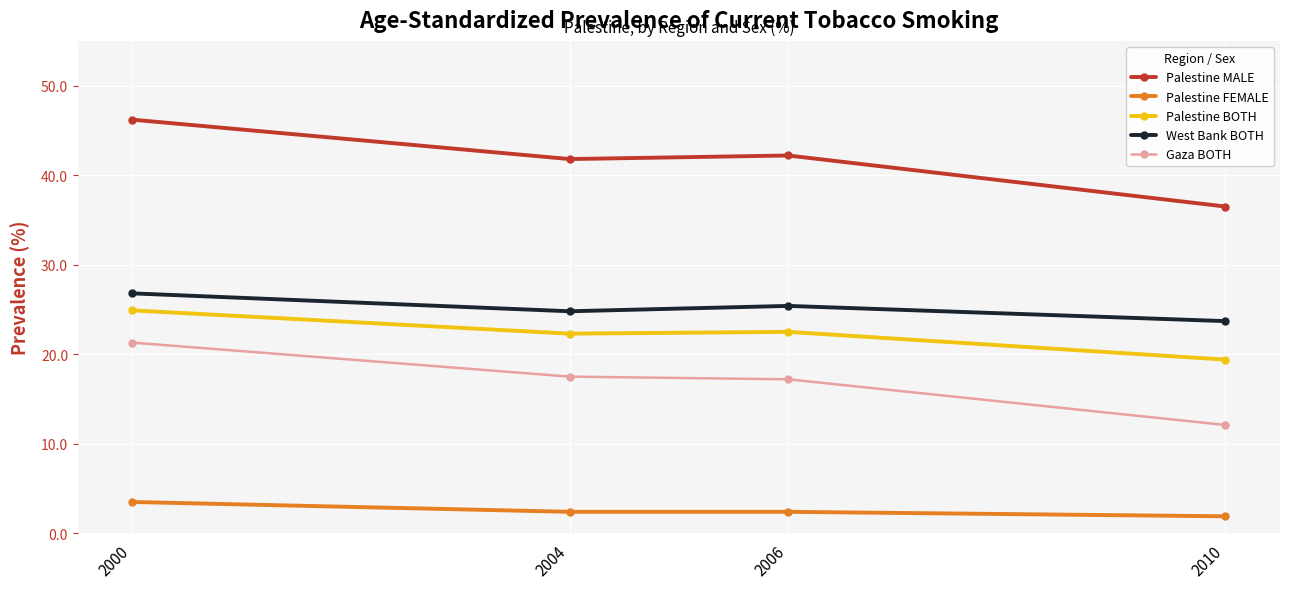

What is the approximate value of Gaza BOTH at 2004?

17.5